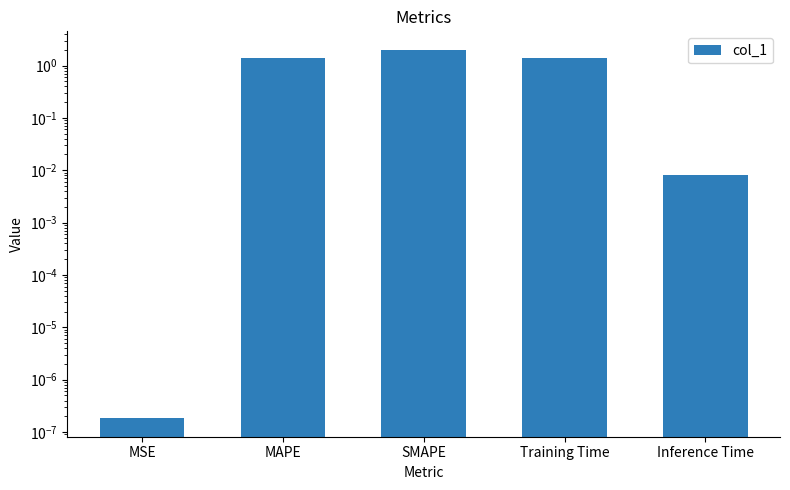

Reading left to right, list all the values displayed in this chart.

0.0	1.4	2.0	1.4	0.0